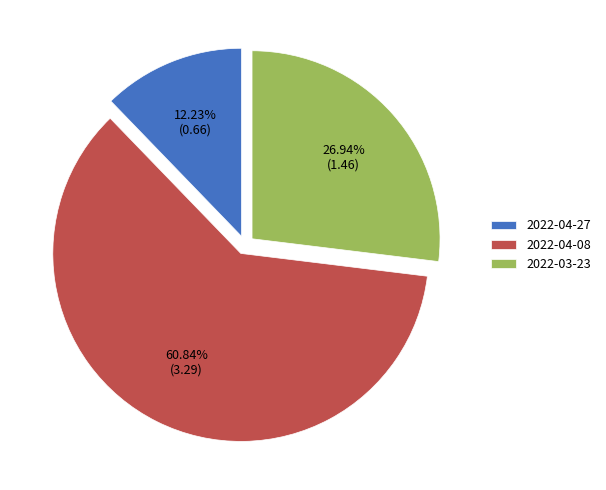

Count the number of slices in the pie.

3